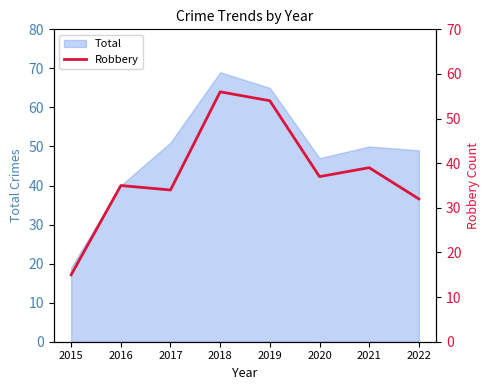

The Total series shows 19 at 2015. True or false?

True